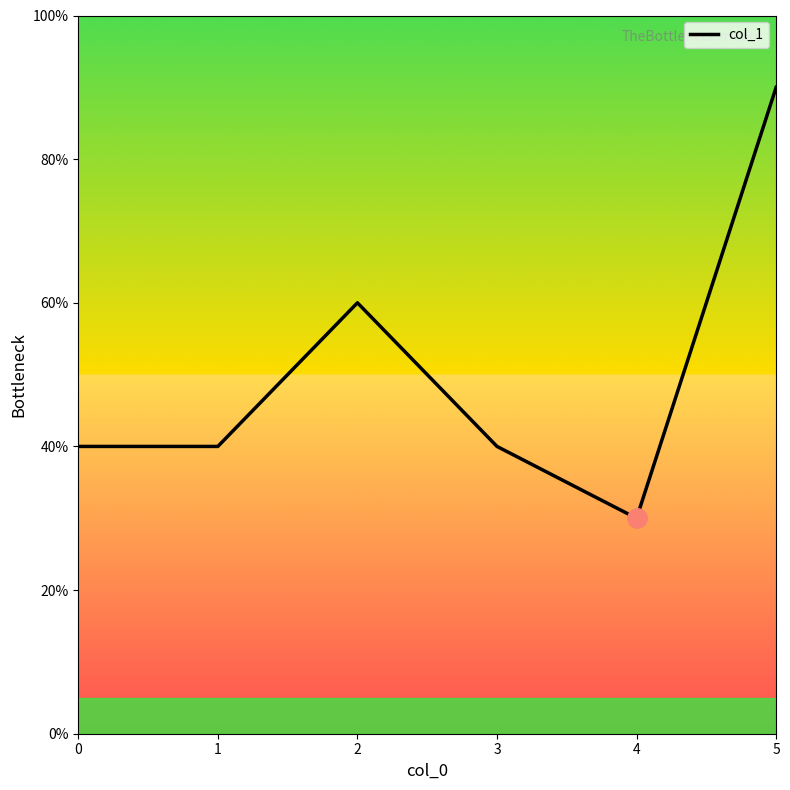

Is this an area chart (filled region under the line)?

No